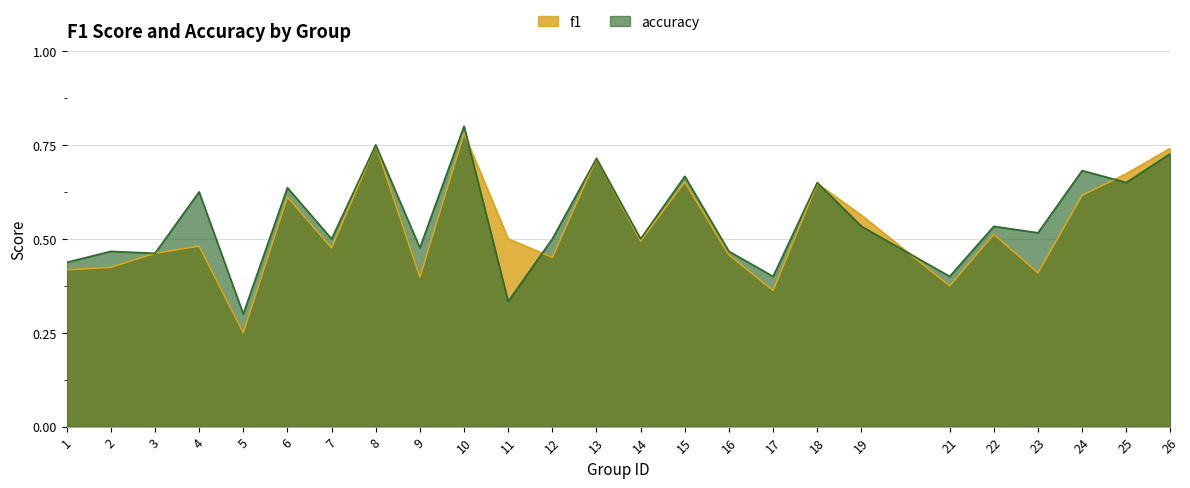

Which has a higher value, 25 or 3?

25